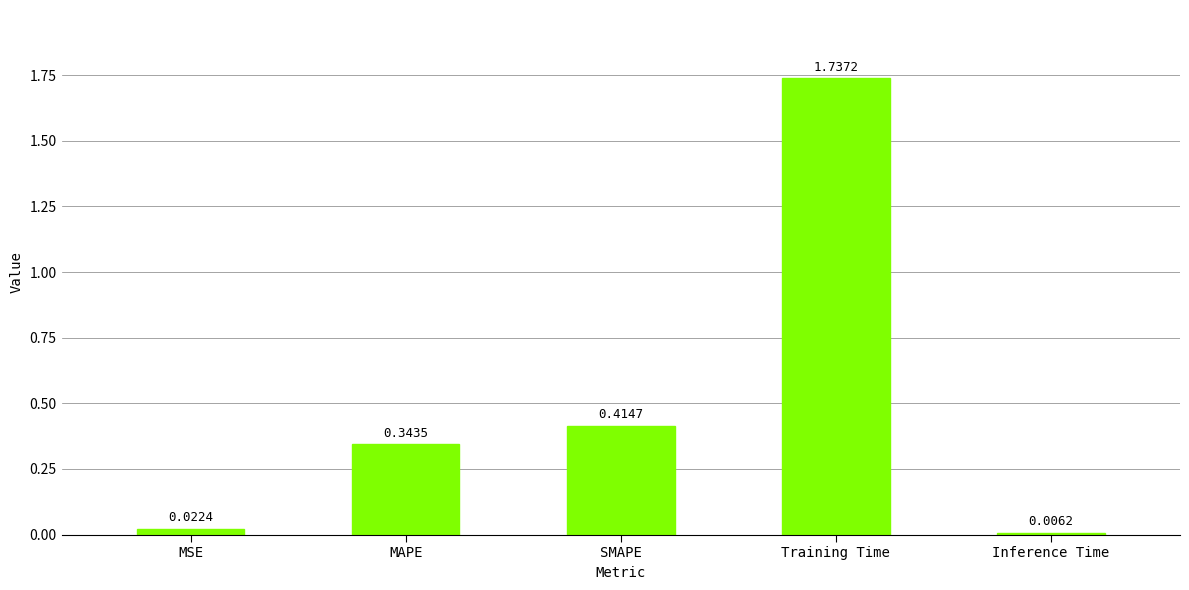

Rank the categories by value from lowest to highest.

Inference Time, MSE, MAPE, SMAPE, Training Time